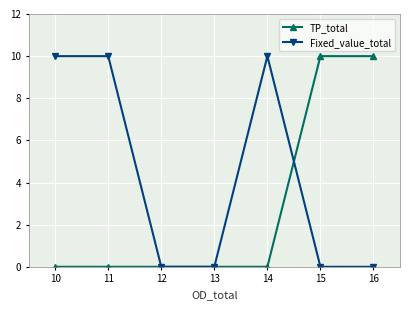

Reading left to right, transcribe all the data shown in this chart.

TP_total: 0	0	0	0	0	10	10
Fixed_value_total: 10	10	0	0	10	0	0